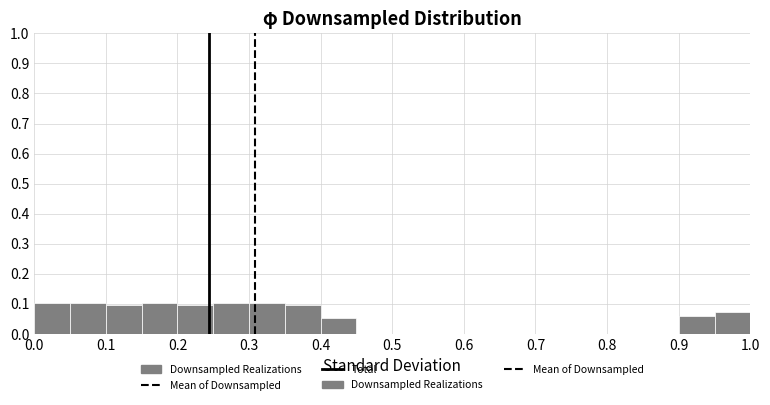

Reading left to right, transcribe this chart: for each bar, give the range it covers on the x-axis and its height. The values are not printed on the chart, so give them approximately, as read against the axis.

0.00 to 0.05: 0.10
0.05 to 0.10: 0.10
0.10 to 0.15: 0.10
0.15 to 0.20: 0.10
0.20 to 0.25: 0.10
0.25 to 0.30: 0.10
0.30 to 0.35: 0.10
0.35 to 0.40: 0.10
0.40 to 0.45: 0.05
0.45 to 0.50: 0
0.50 to 0.55: 0
0.55 to 0.60: 0
0.60 to 0.65: 0
0.65 to 0.70: 0
0.70 to 0.75: 0
0.75 to 0.80: 0
0.80 to 0.85: 0
0.85 to 0.90: 0
0.90 to 0.95: 0.06
0.95 to 1.00: 0.07